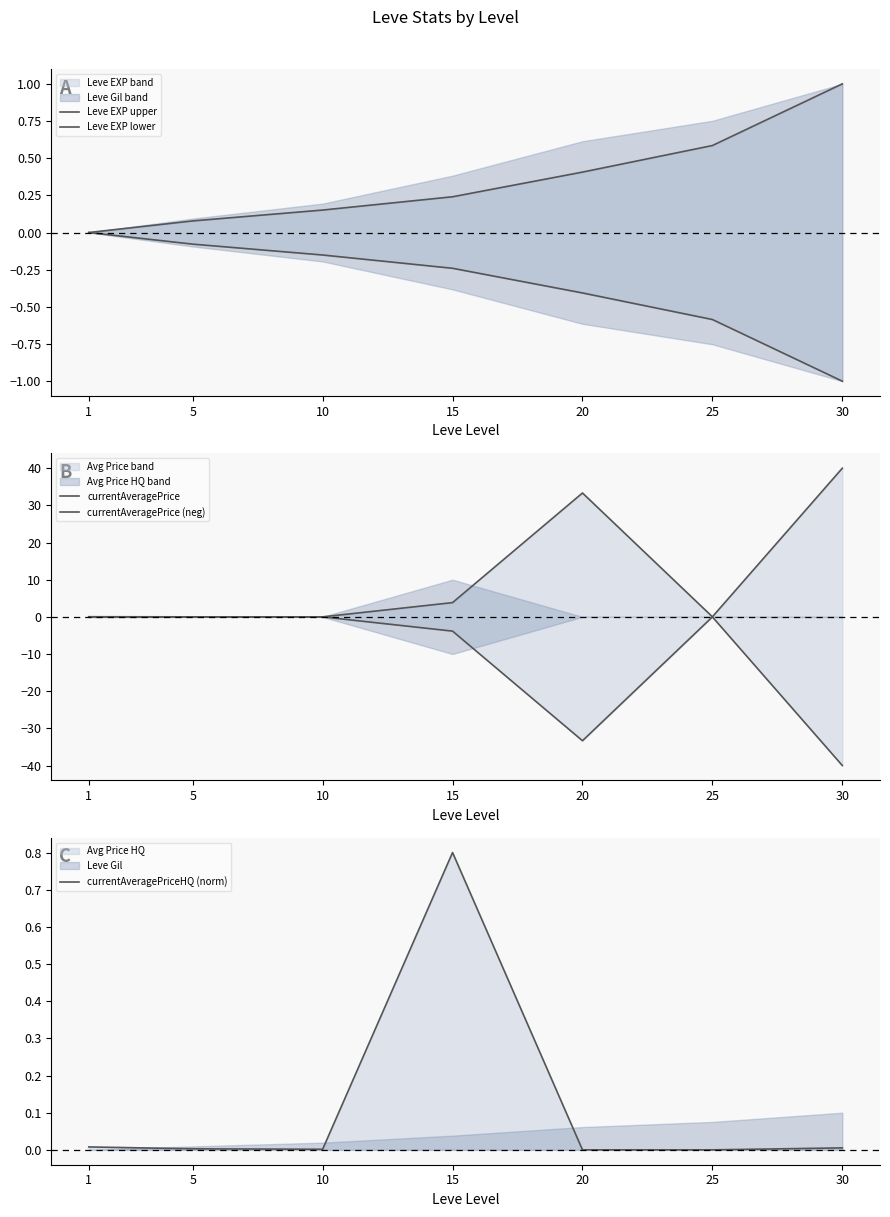

Reading left to right, list all the values displayed in this chart.

Leve EXP upper: 1=0.0	5=0.1	10=0.2	15=0.2	20=0.4	25=0.6	30=1.0
Leve EXP lower: 1=-0.0	5=-0.1	10=-0.2	15=-0.2	20=-0.4	25=-0.6	30=-1.0
currentAveragePrice: 1=0.0	5=0.0	10=0.0	15=3.8	20=33.3	25=0.0	30=40.0
currentAveragePrice (neg): 1=-0.0	5=-0.0	10=-0.0	15=-3.8	20=-33.3	25=-0.0	30=-40.0
currentAveragePriceHQ (norm): 1=0.0	5=0.0	10=0.0	15=0.8	20=0.0	25=0.0	30=0.0